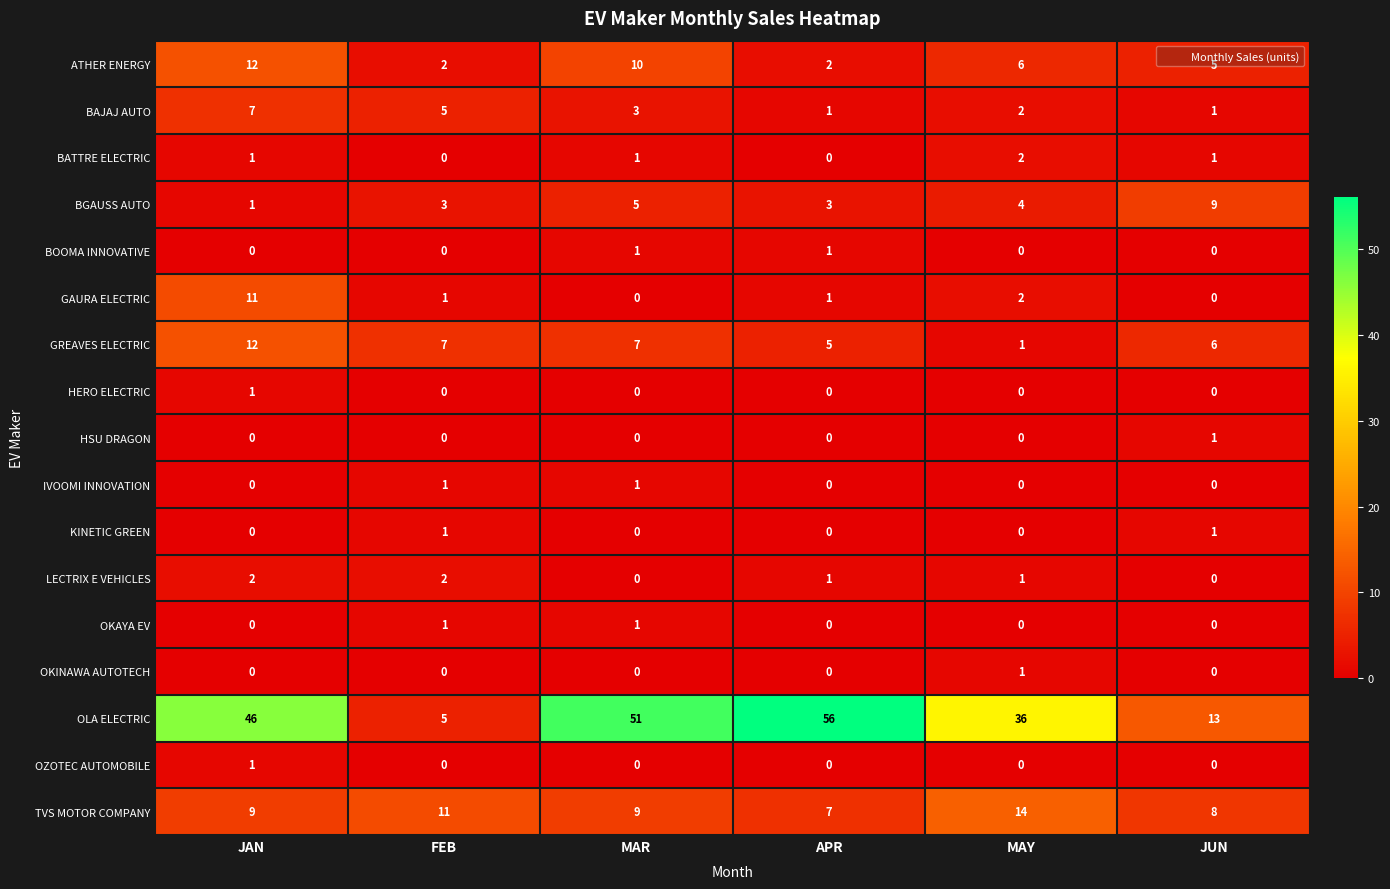

How many categories are shown in the chart?

6